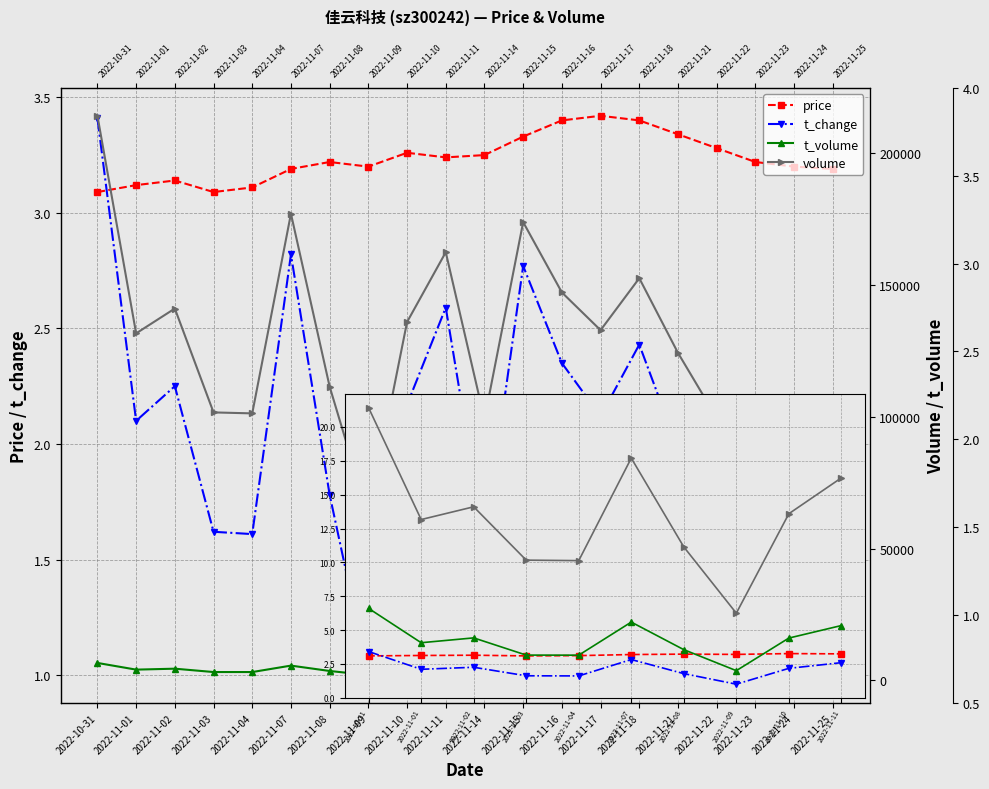

True or false: t_change has a value of 2.8 at 2022-11-15.

True